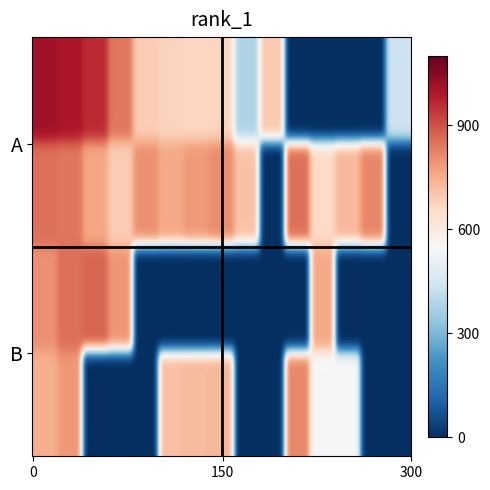

How many data points does each series have?

13